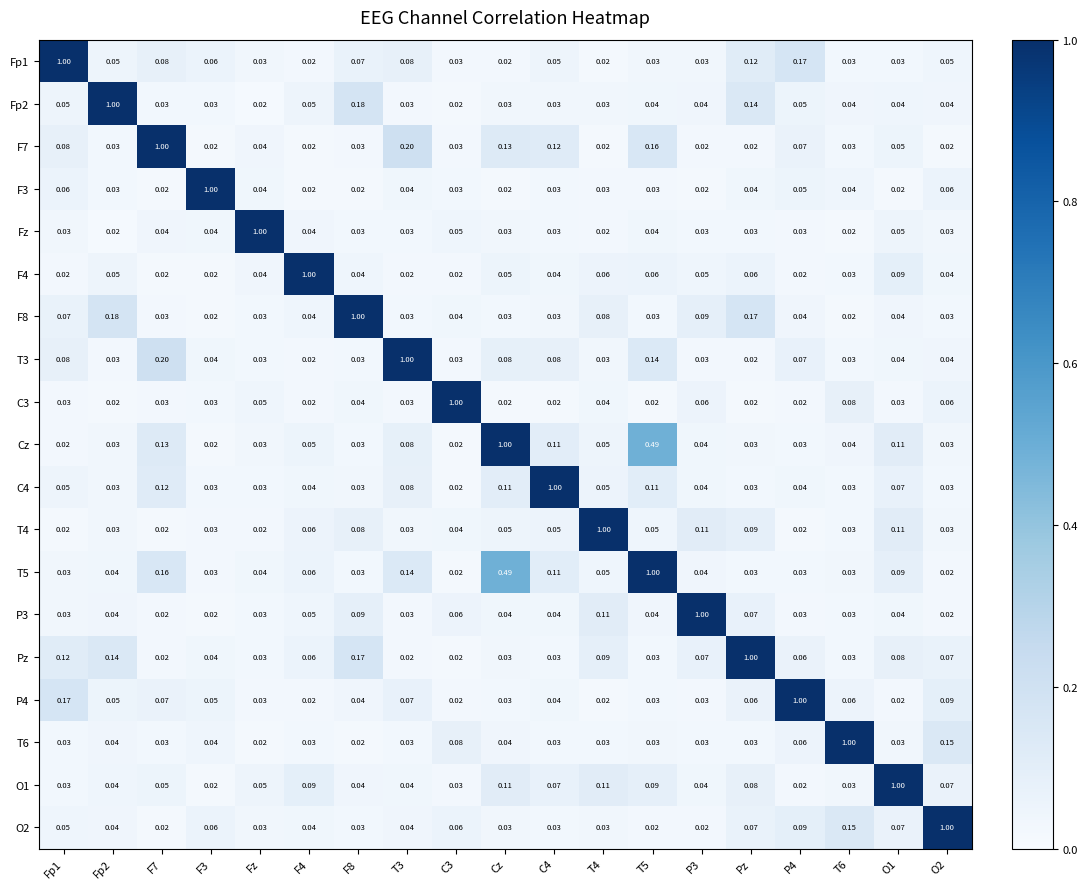

At how many categories does at least one series exceed 0?

19